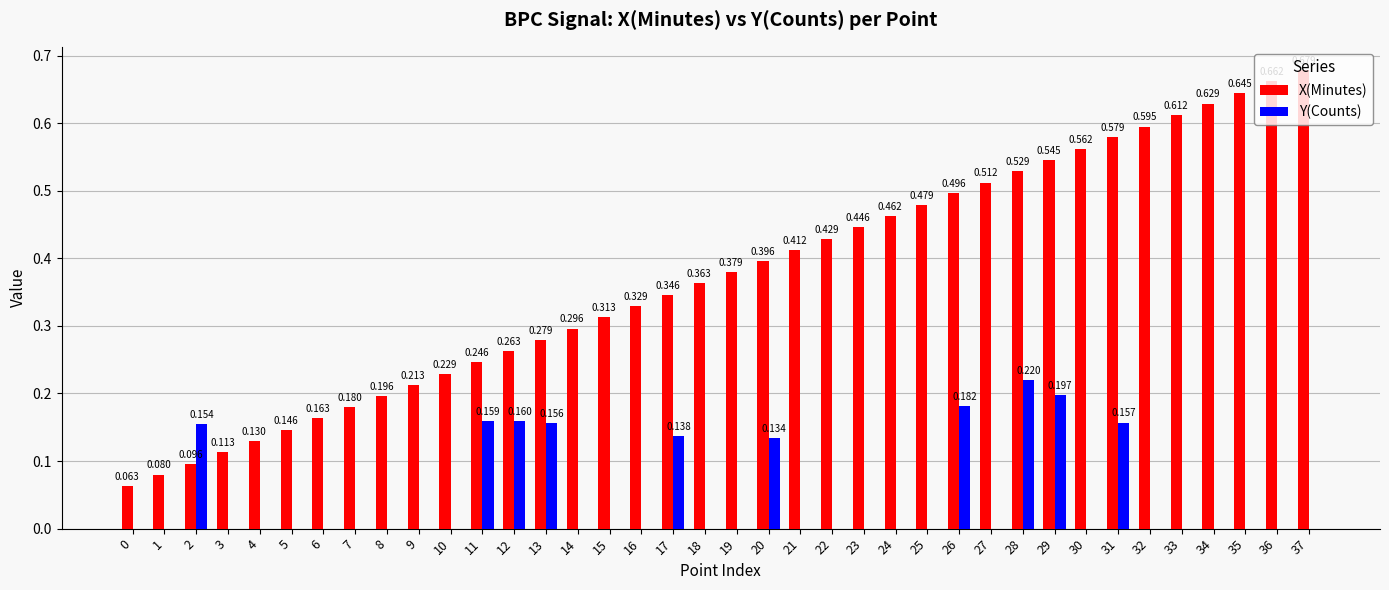

Between 2 and 22, which series saw the biggest shift?

X(Minutes)